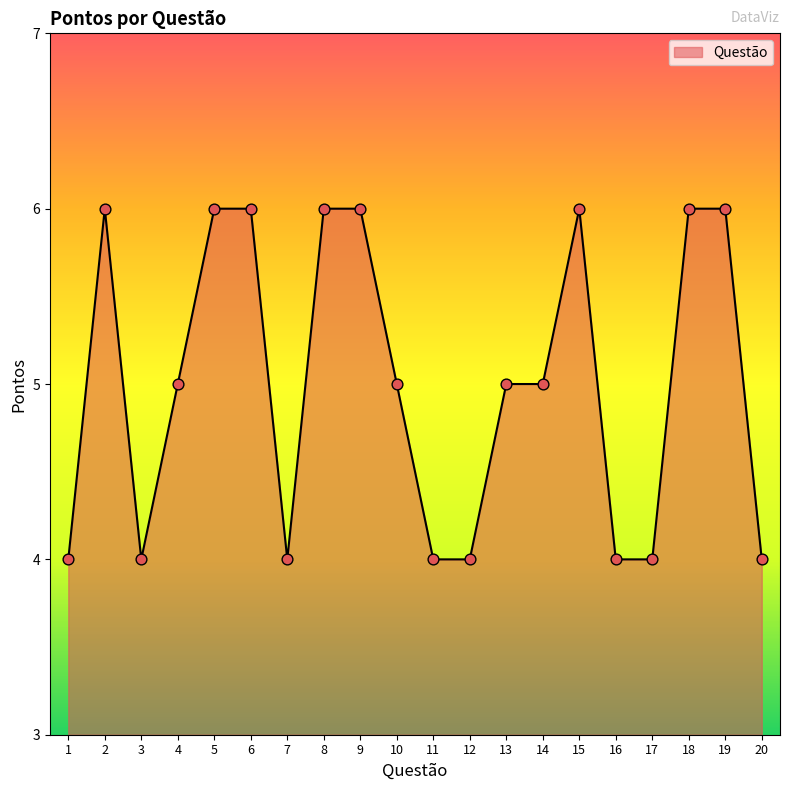

Approximately how many times larger is the value at 6 compared to 5?

1.0